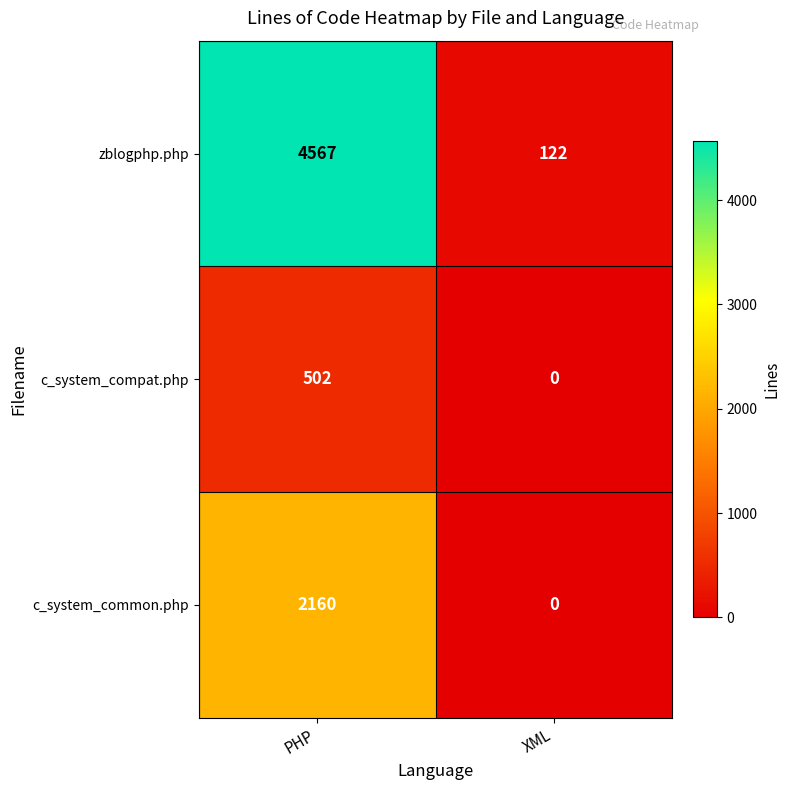

Which series has the widest spread of values?

zblogphp.php